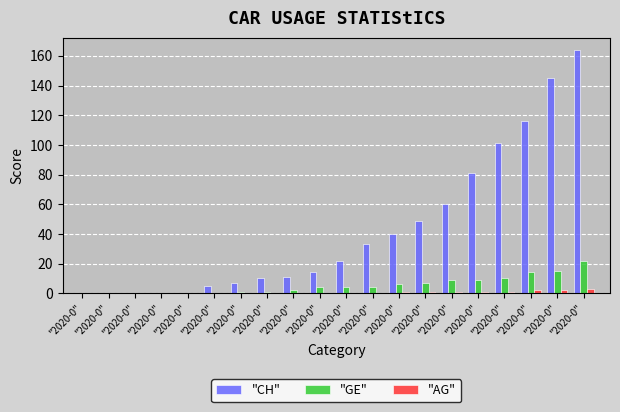

Is the value of "AG" at "2020-0" greater than the value of "CH" at "2020-0"?

No